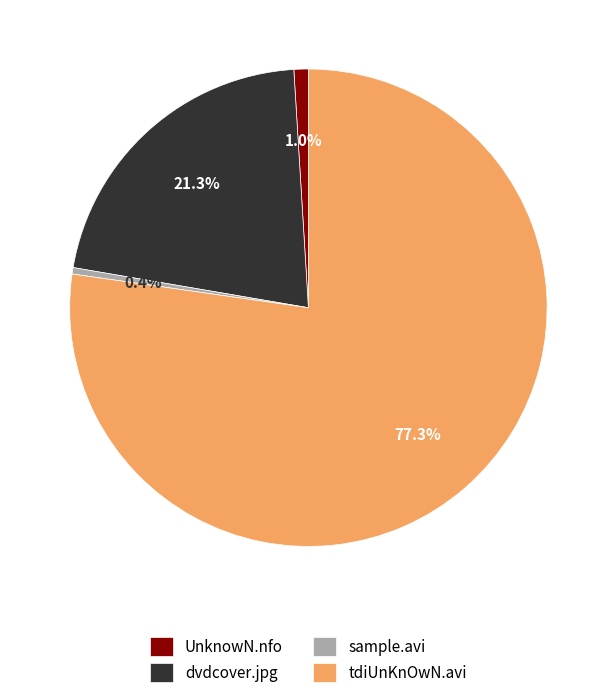

What percentage is the tdiUnKnOwN.avi slice, to the nearest percent?

77%